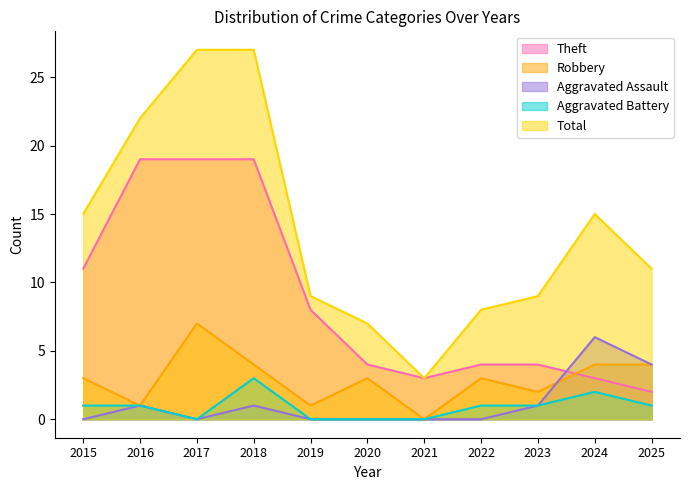

At which label does Theft first exceed 4?

2015